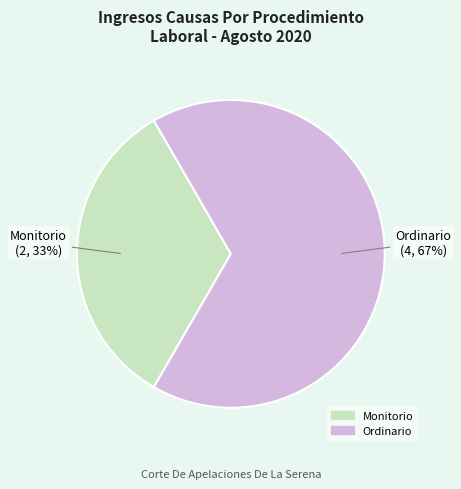

Combined, do Ordinario and Monitorio account for over 50%?

Yes